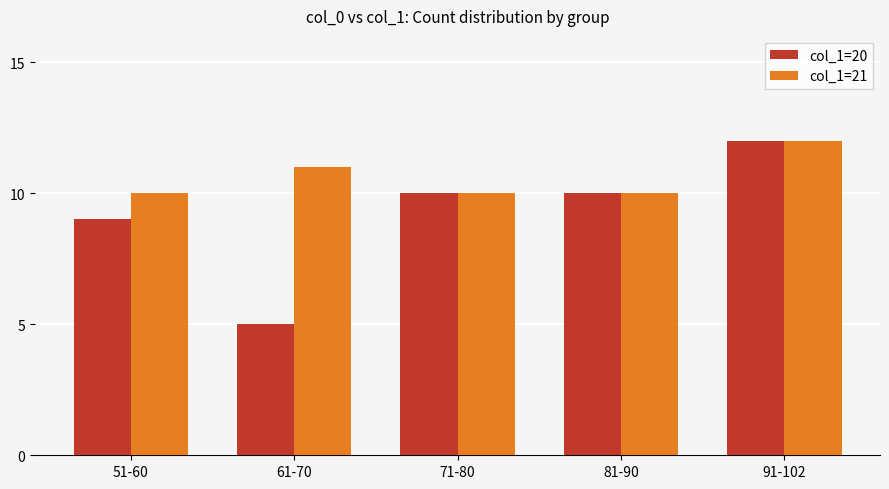

How many distinct data groups are displayed?

2